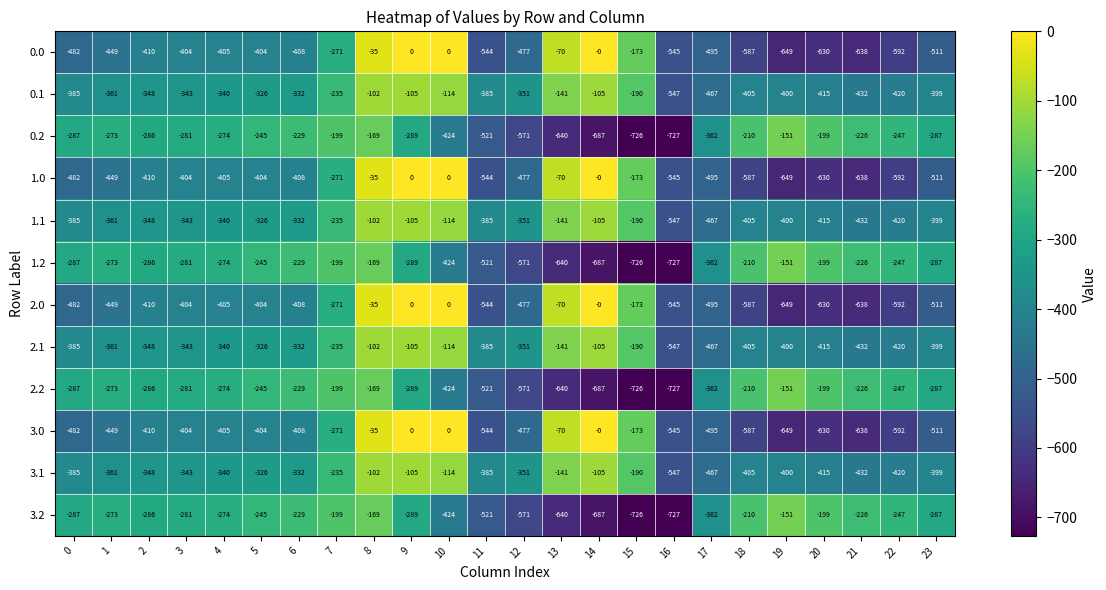

What is the difference between the maximum and second lowest values in the 2.0 series?

638